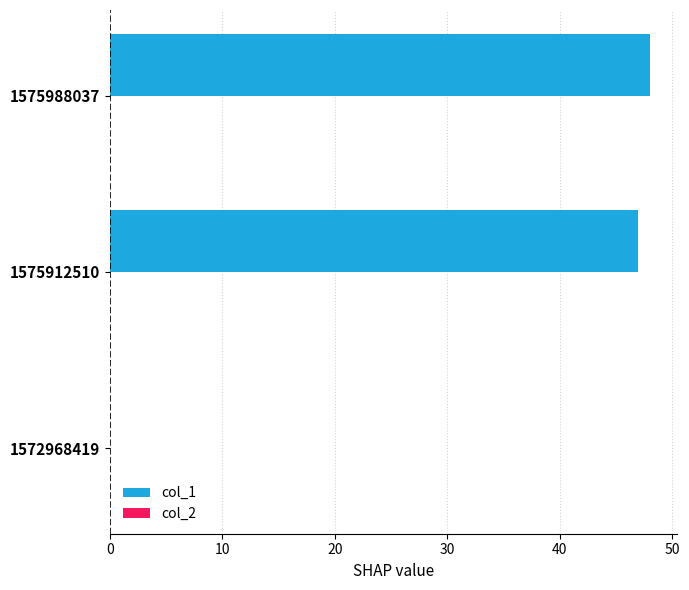

The chart shows a value of -21 at 1572968419. True or false?

False